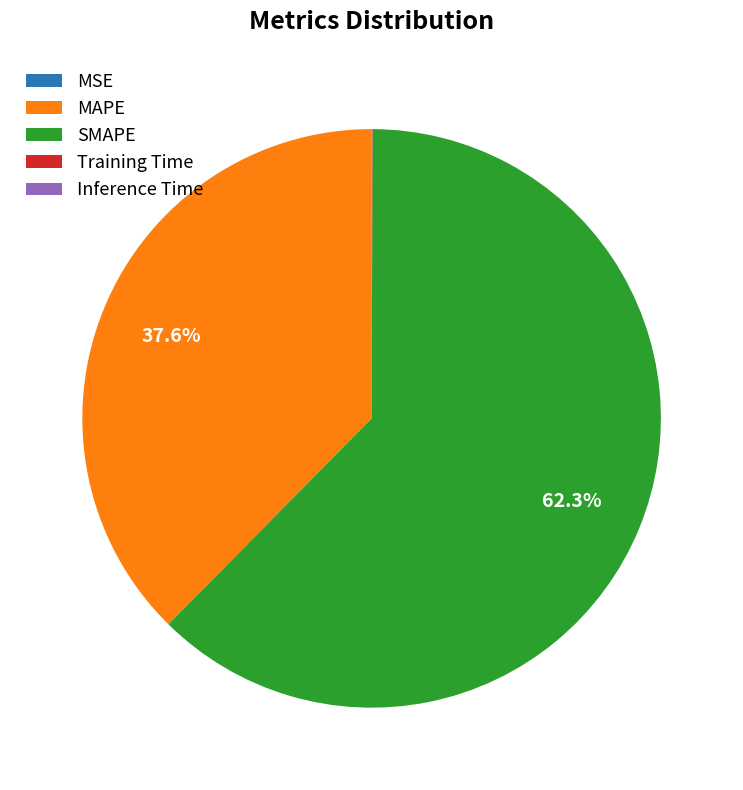

Which slice is the largest?

SMAPE